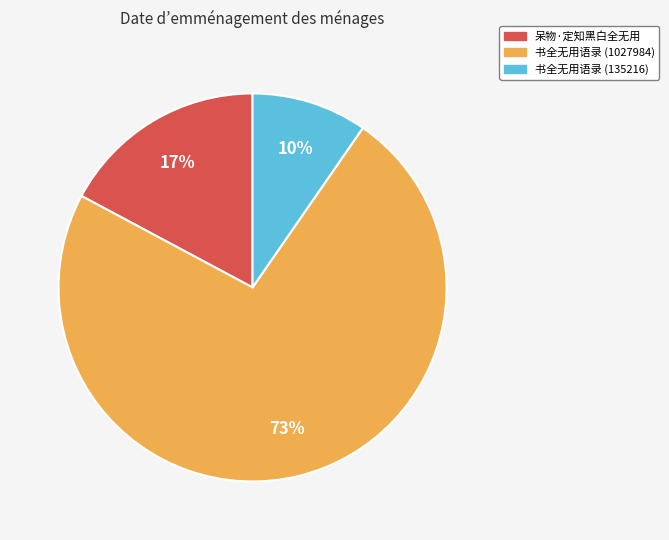

What is the largest slice in the pie chart?

书全无用语录 (1027984)